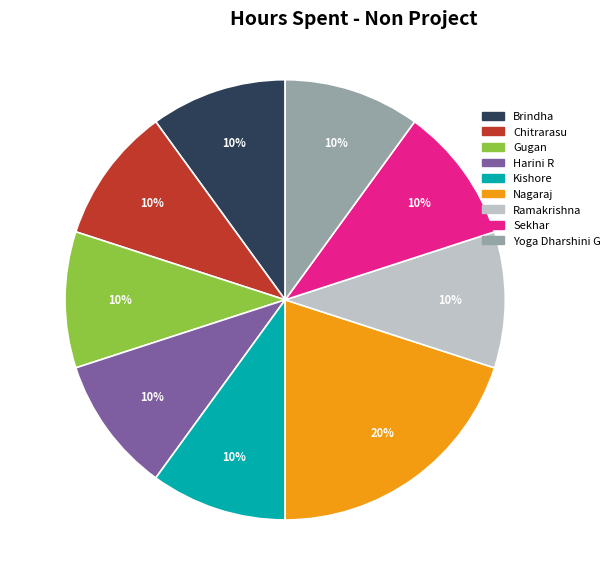

Does Yoga Dharshini G account for over 50% of the chart?

No